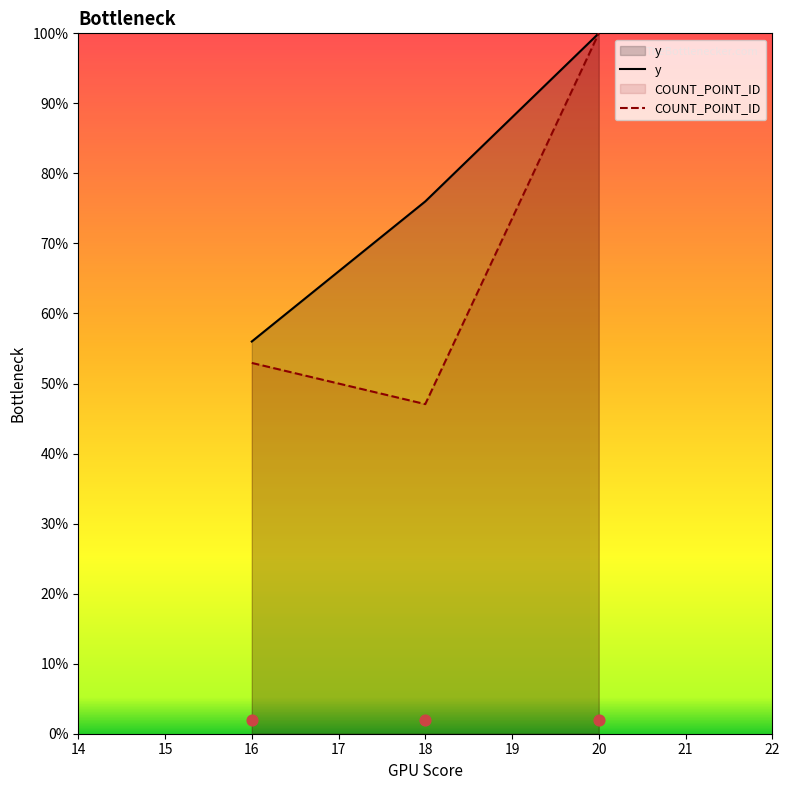

Which series reaches the minimum Y coordinate?

COUNT_POINT_ID